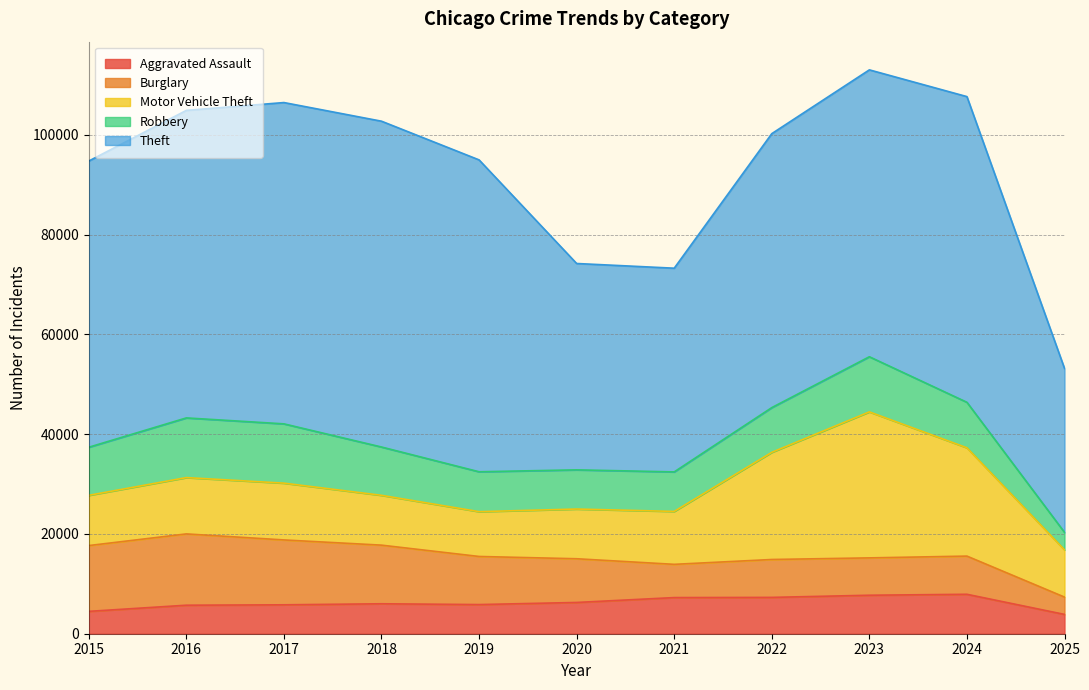

At how many categories does at least one series exceed 36900?

10